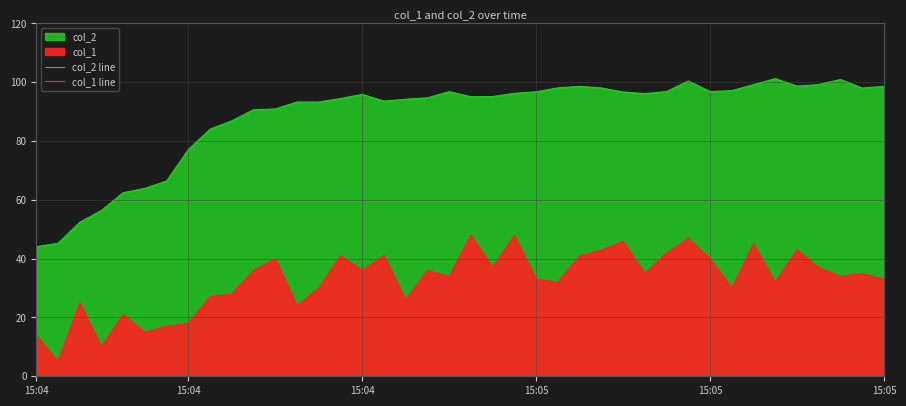

What is the label of the 34th point from the right?

6